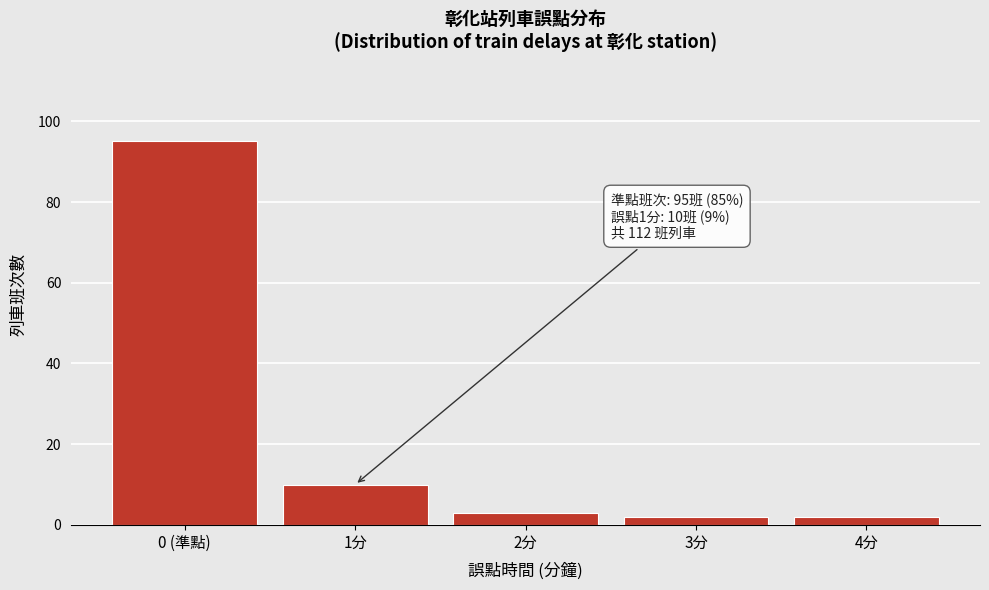

Reading left to right, what are all the values shown in this chart?

0 (準點)=95	1分=10	2分=3	3分=2	4分=2